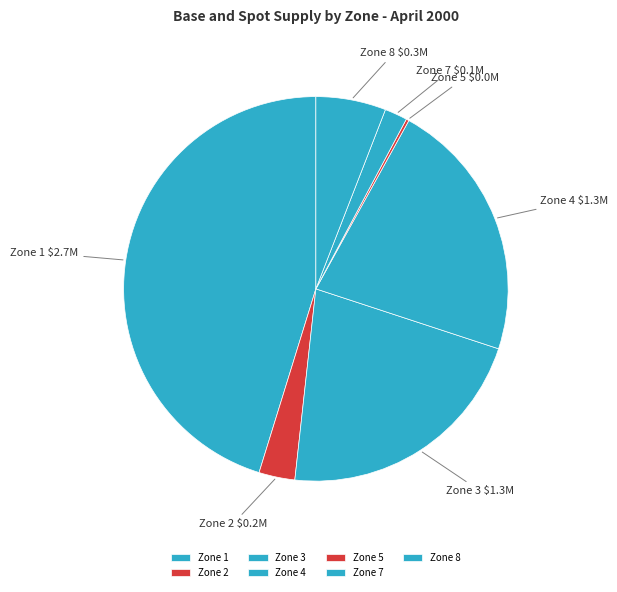

Which has a higher value, Zone 2 or Zone 7?

Zone 2